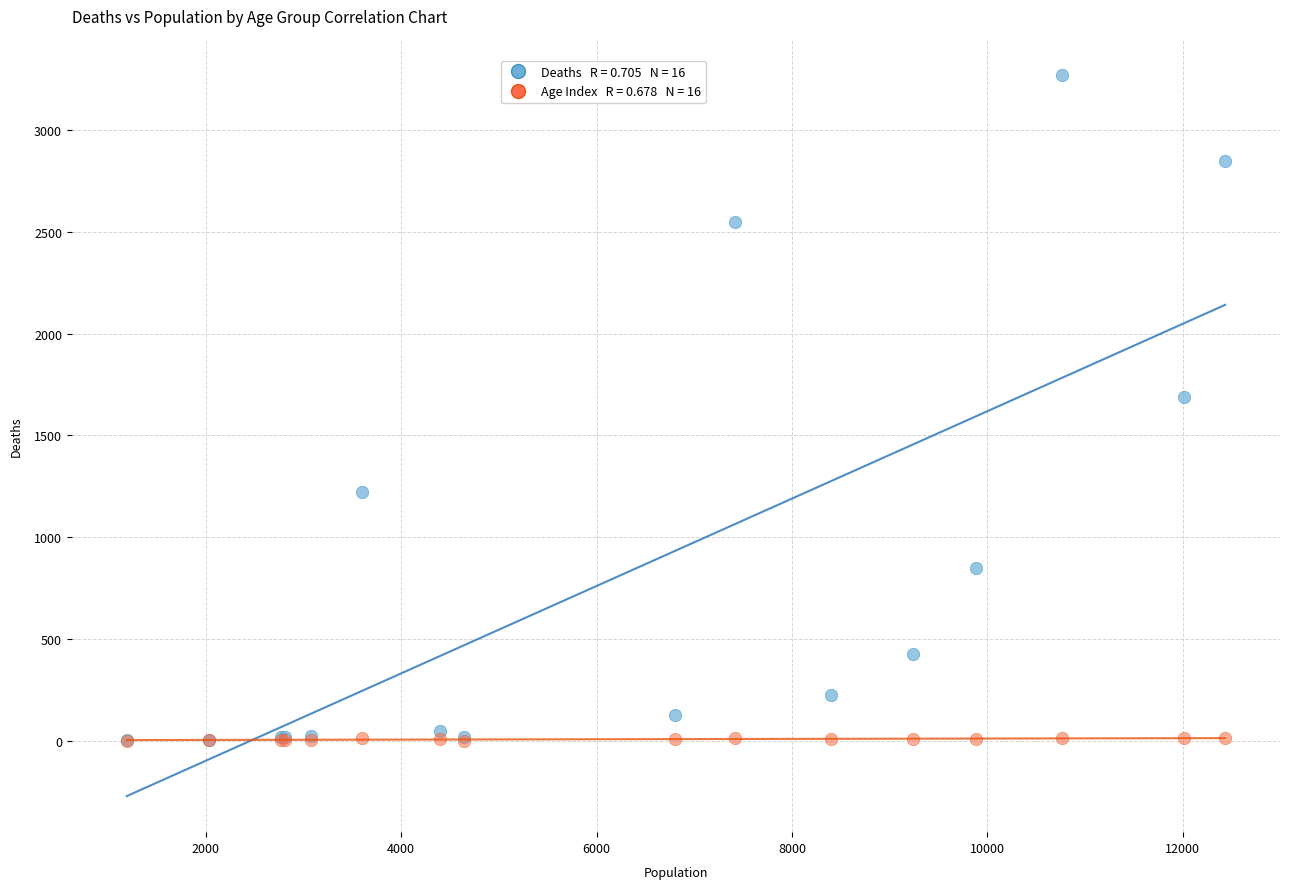

Across all series, what Y value is closest to 1636?

1690